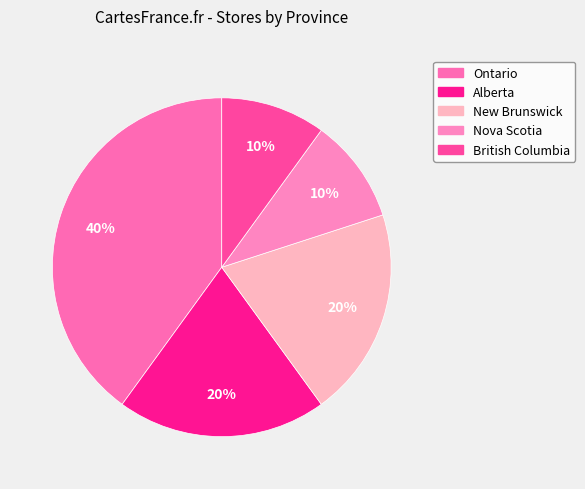

To the nearest percent, what is the difference between the Alberta and Ontario slice percentages?

20%